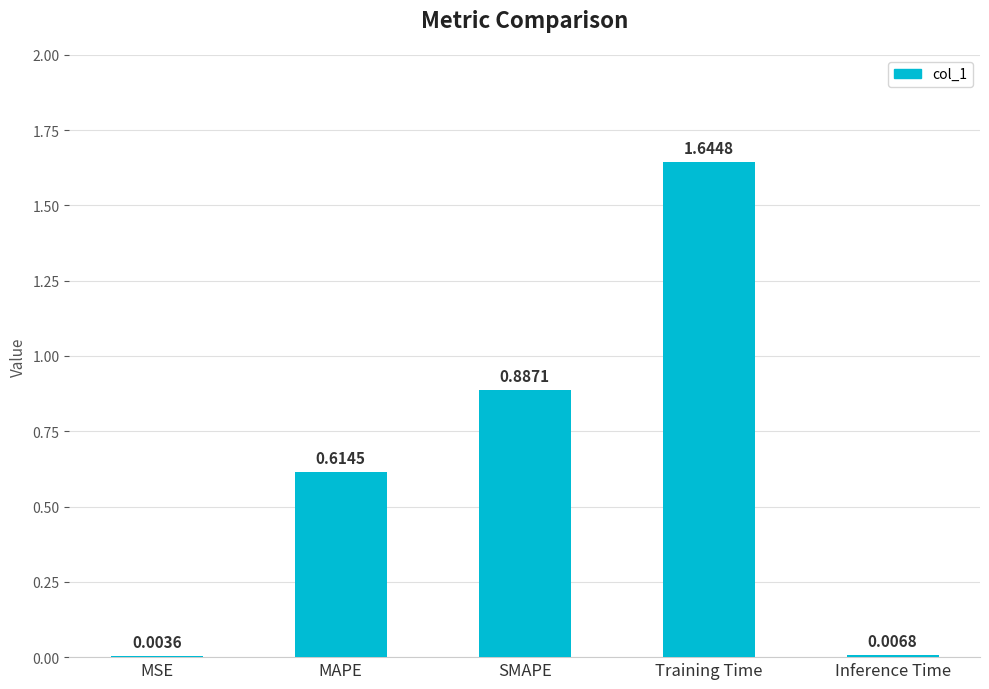

How many series are shown in this chart?

1